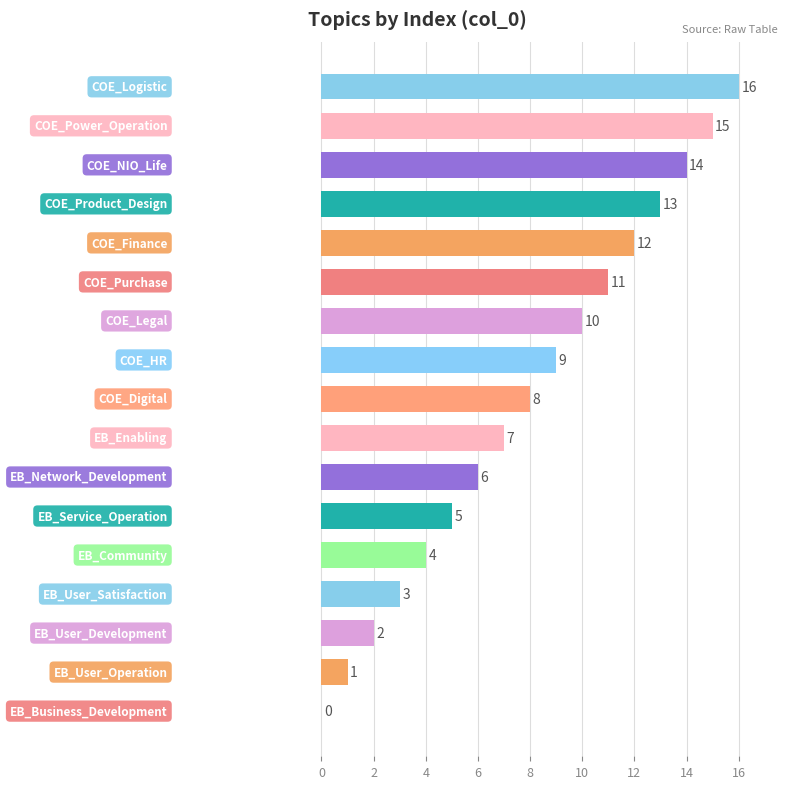

What is the greatest value displayed?

16